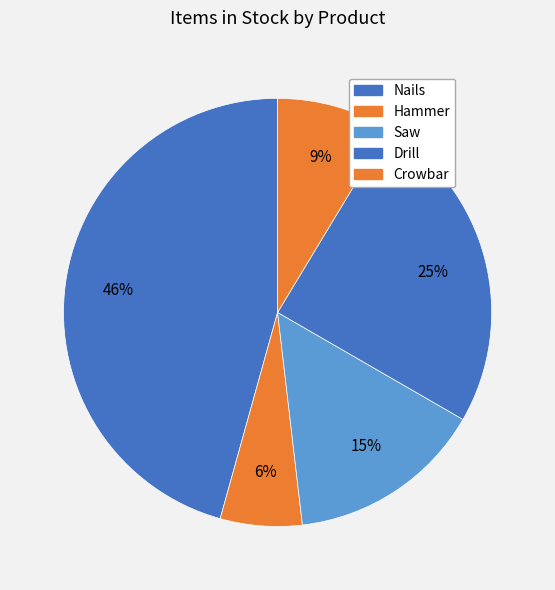

Is it true that Saw is 26% of the pie?

False